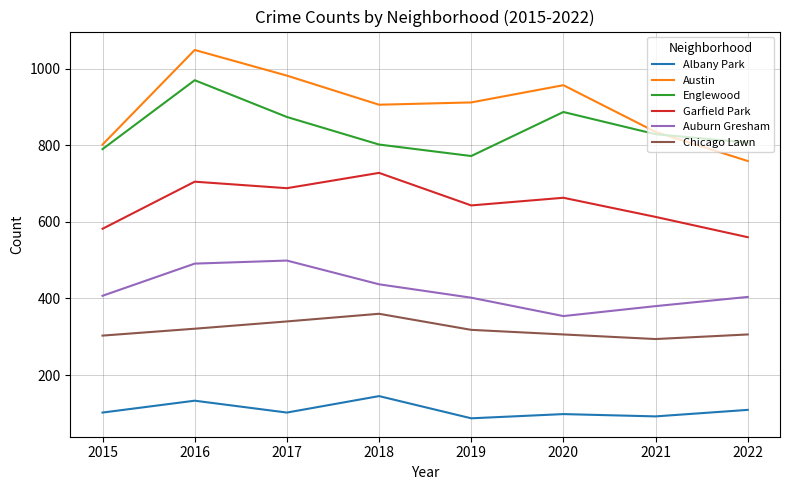

Read the Albany Park value at 2015.

102